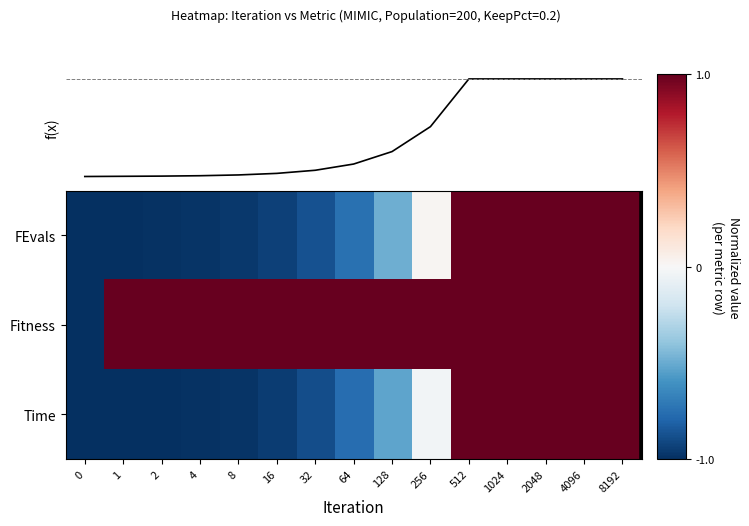

How many values in the row_2 series are below 0?

10